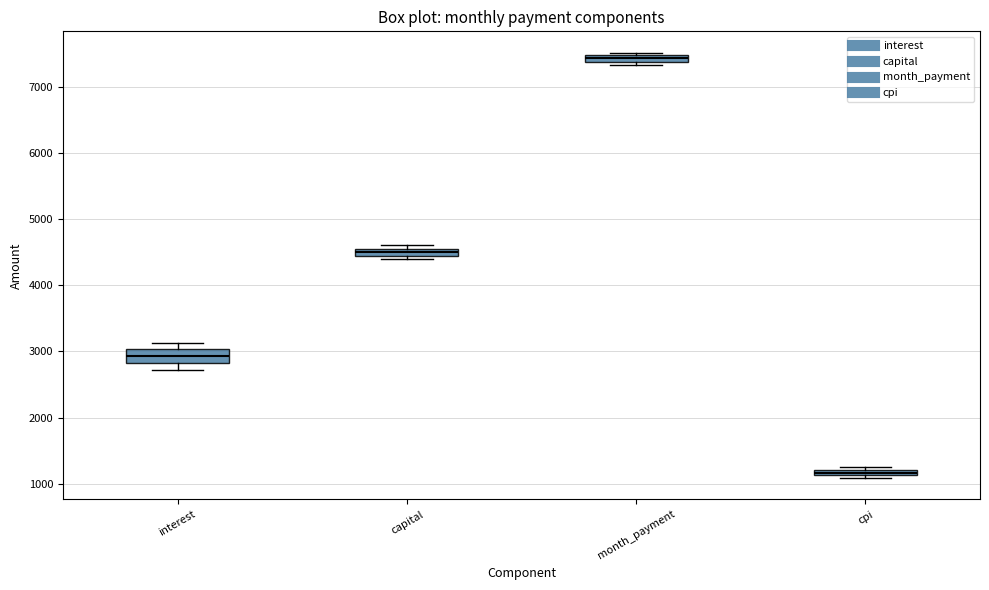

Where is the upper edge of the box for month_payment on the y-axis? The values are not printed on the chart, so give them approximately, as read against the axis.

7500